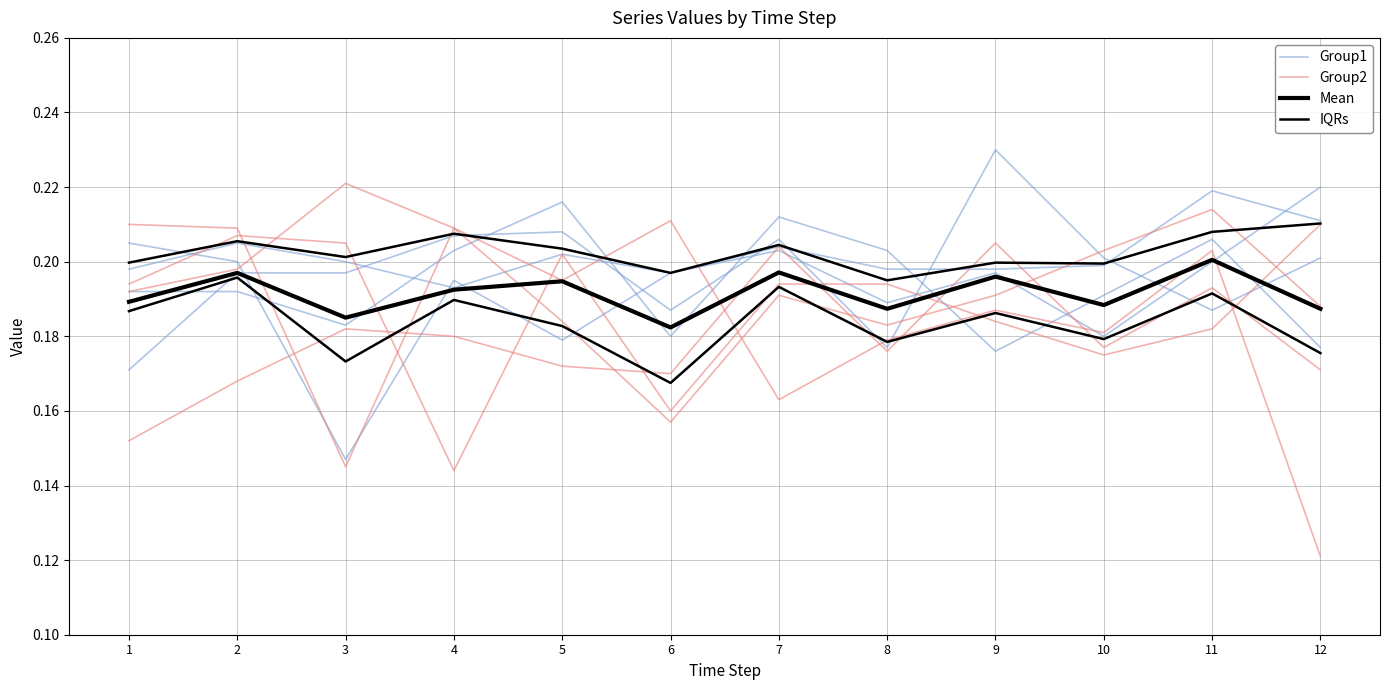

Is the value of Group1 at 12 greater than the value of Group2 at 10?

Yes